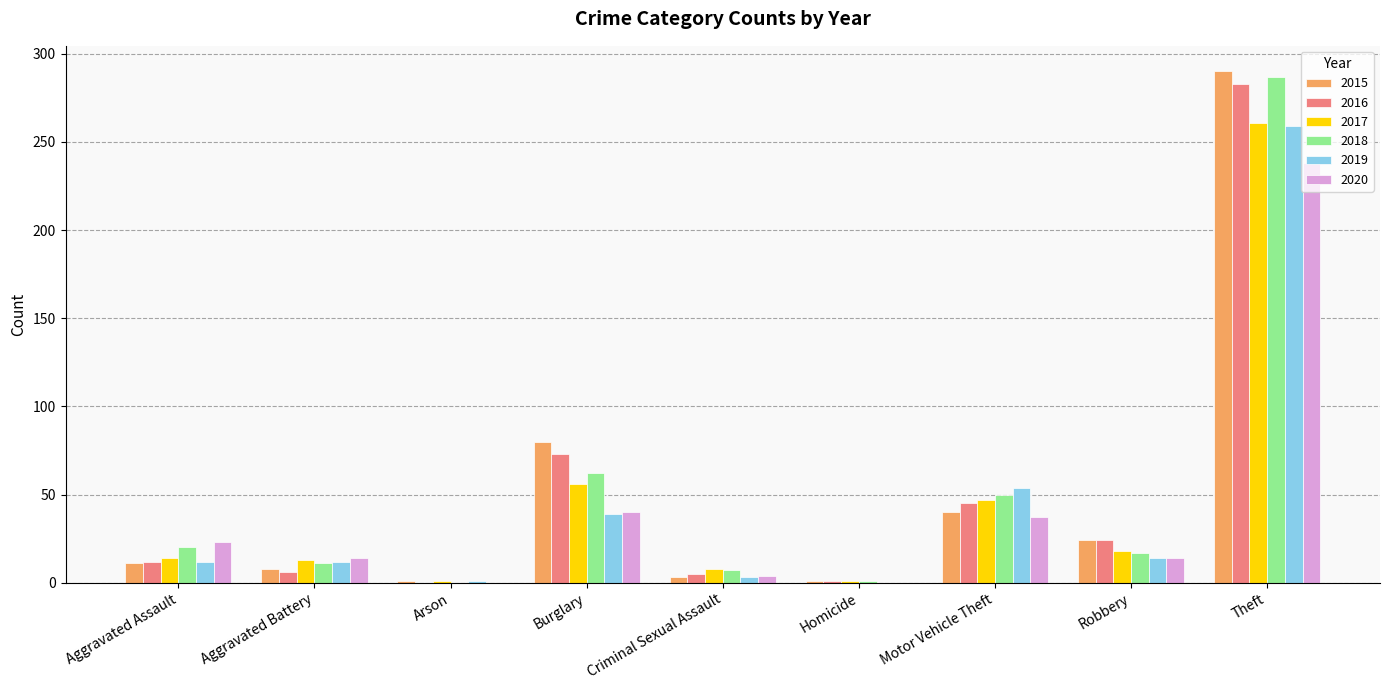

What is the sum of all 2015 values?

458